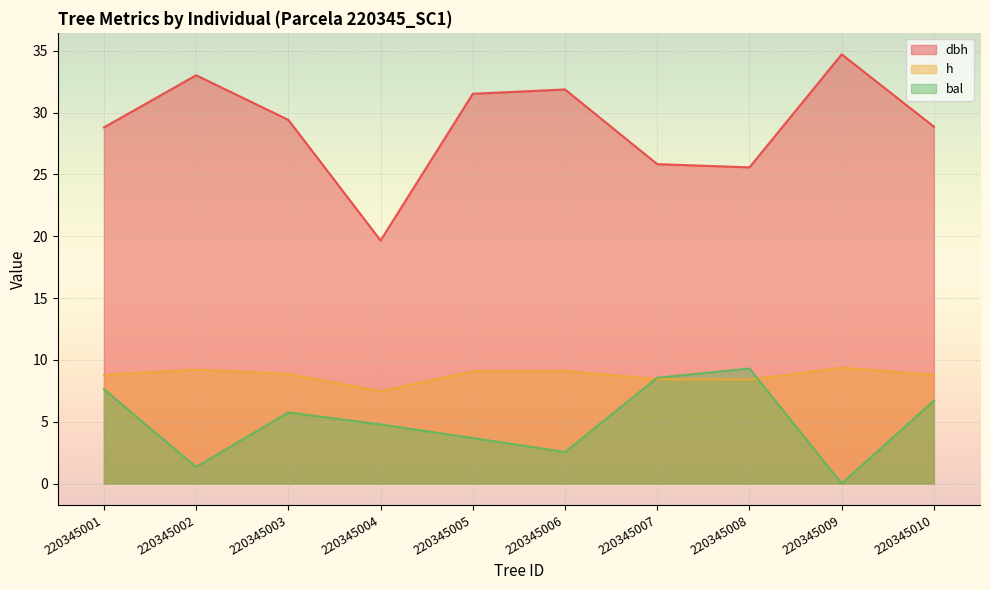

At which label is bal closest to 4?

220345005